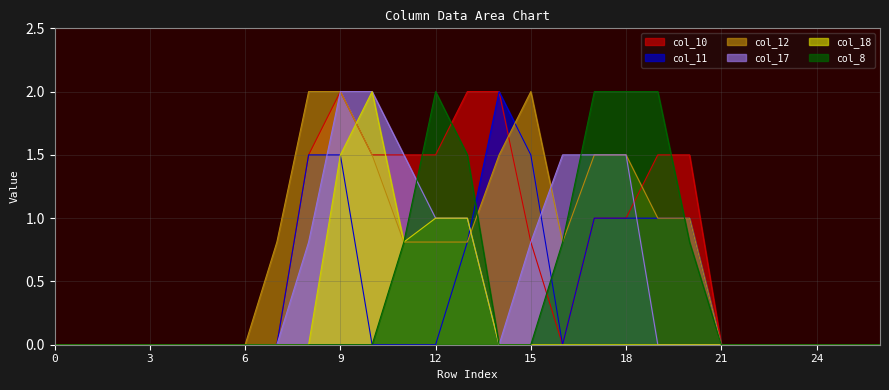

What is the total value across all series at 10?

7.0